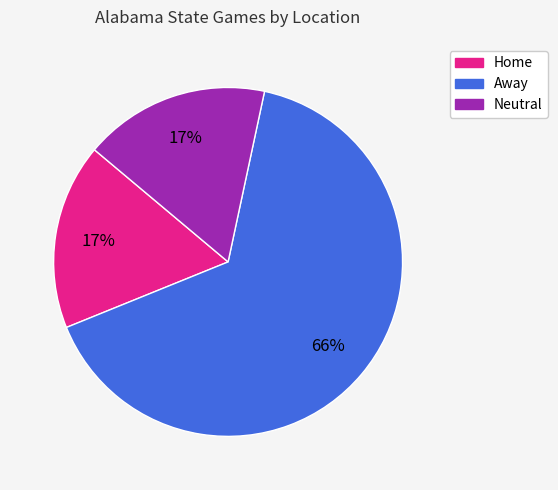

Does any single category account for the majority?

Yes